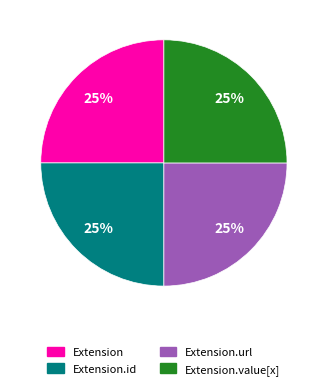

To the nearest percent, what percentage of the pie is Extension?

25%